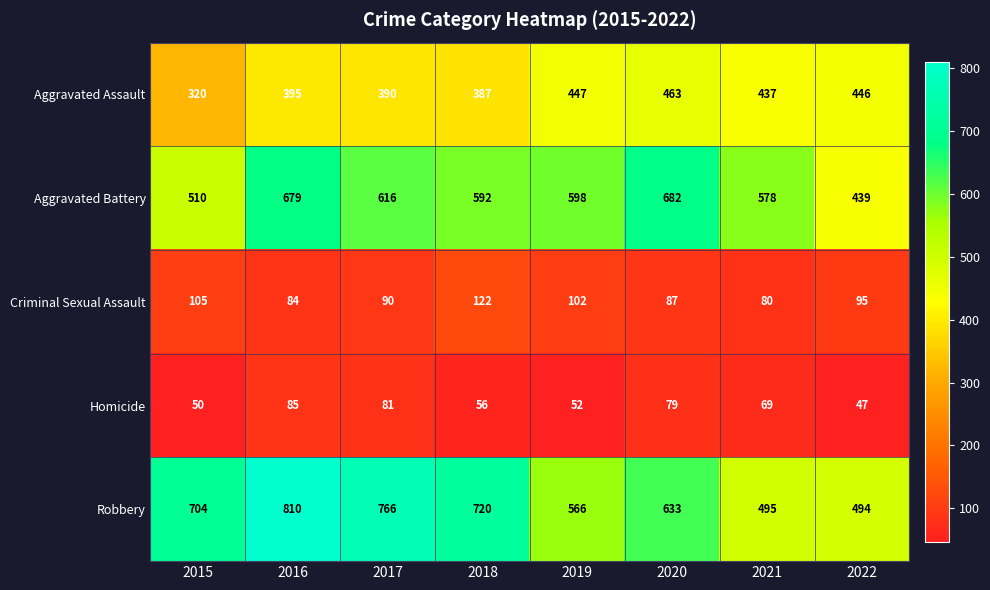

At which category is the sum across all series the highest?

2016